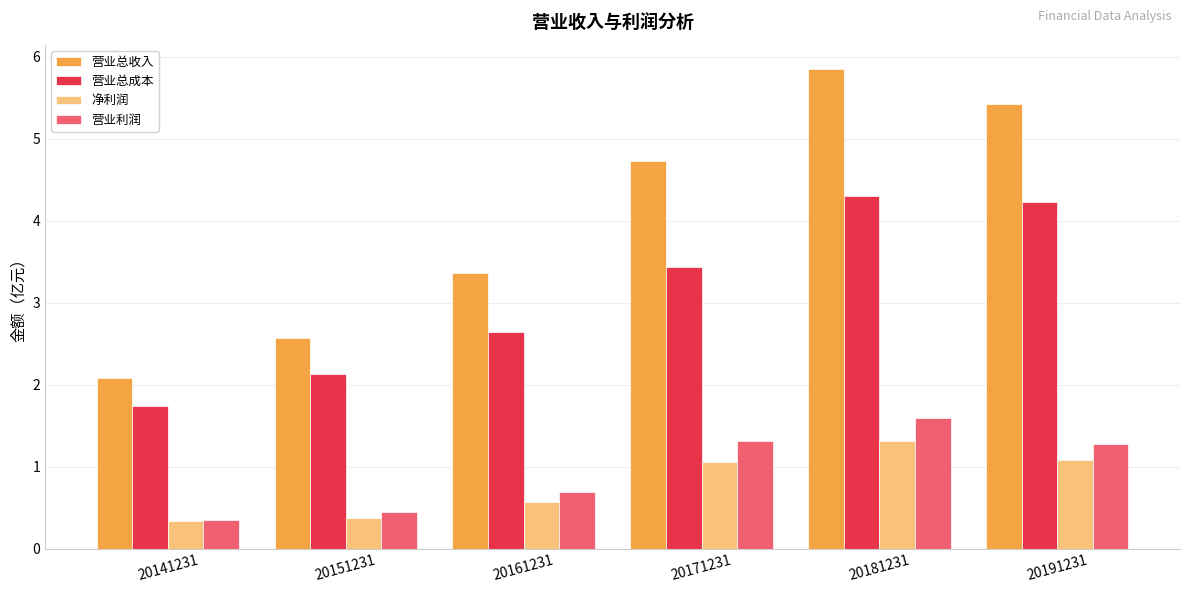

What is the difference between the 营业利润 values at 20161231 and 20181231?

0.9